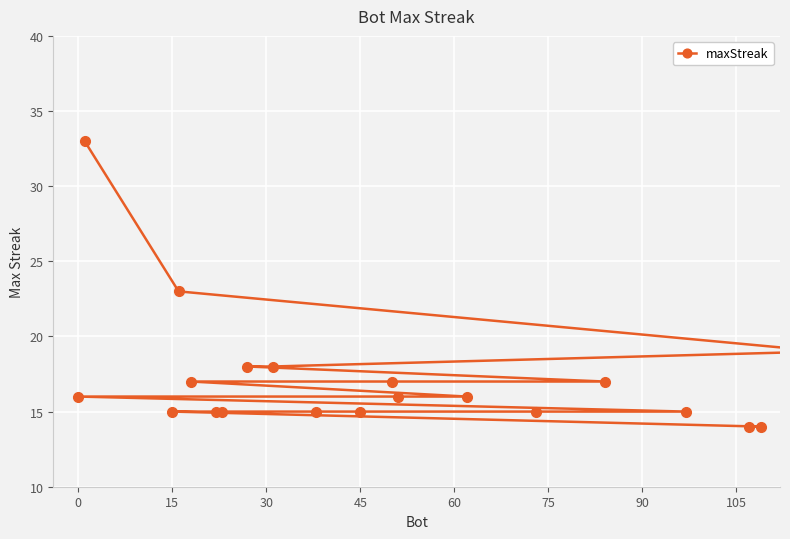

The value at 60 is 4. True or false?

False